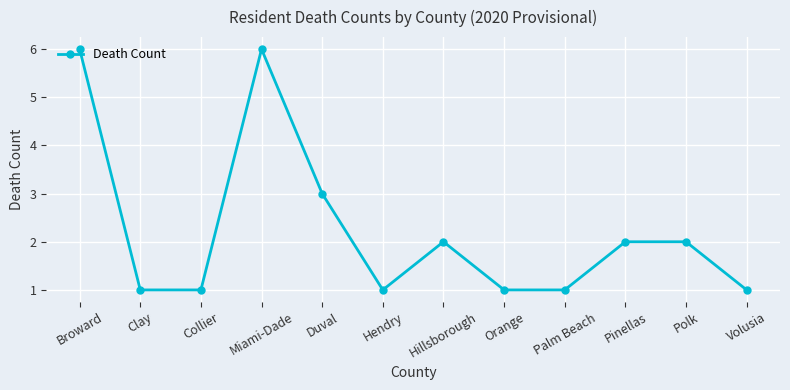

What is the label of the 6th point from the left?

Hendry